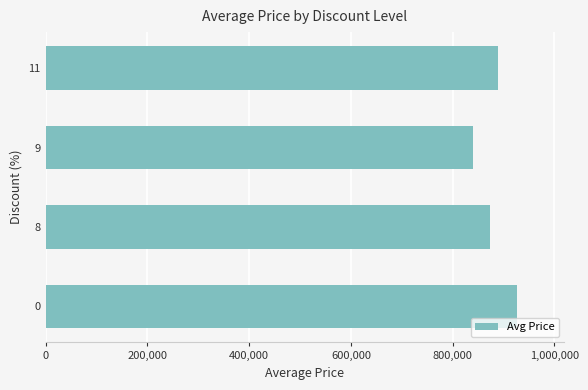

Approximately how many times larger is the value at 0 compared to 8?

1.1